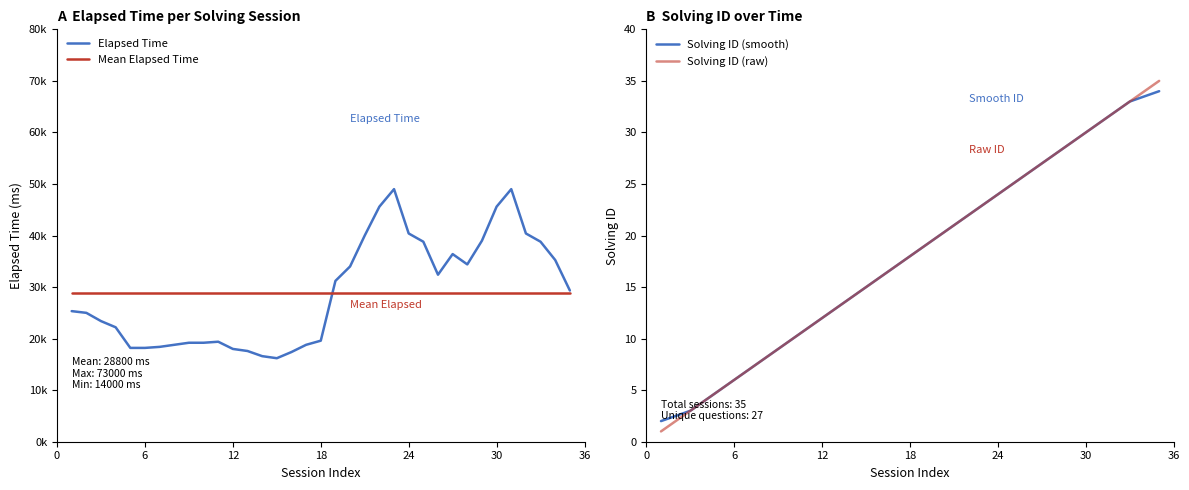

True or false: Mean Elapsed Time has more than 2 interior local peaks.

False